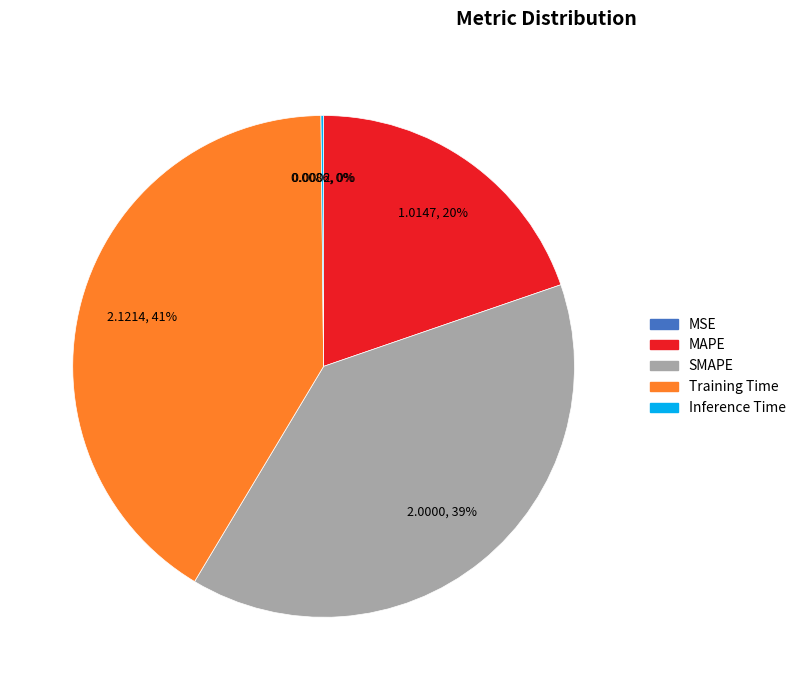

To the nearest percent, what is the average slice percentage?

20%